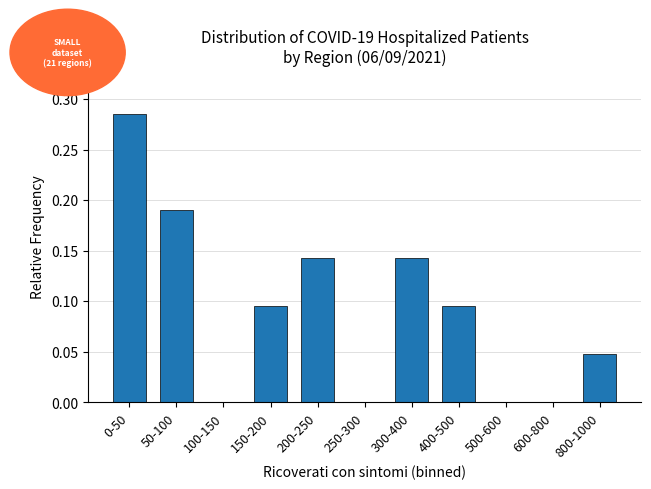

The chart shows a value of -0.1 at 500-600. True or false?

False